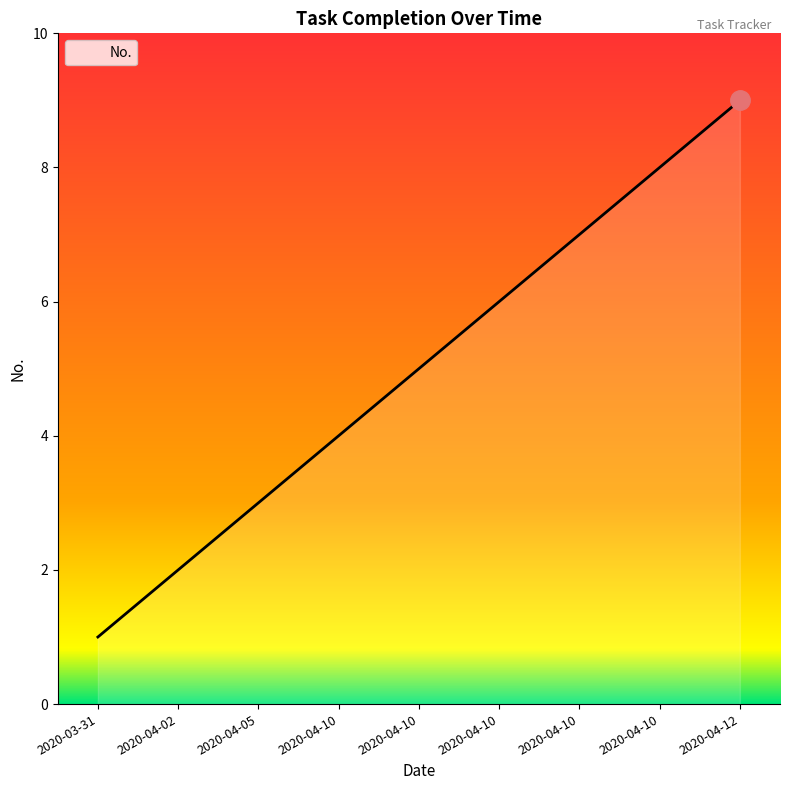

The value at 2020-04-10 is 8. True or false?

True